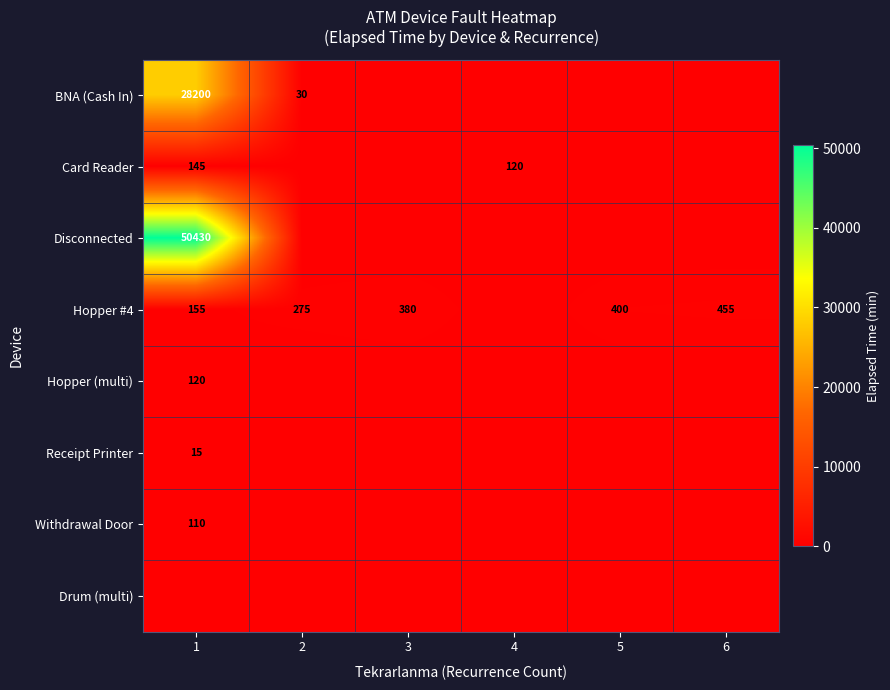

The value of Card Reader at 4 is 26. True or false?

False